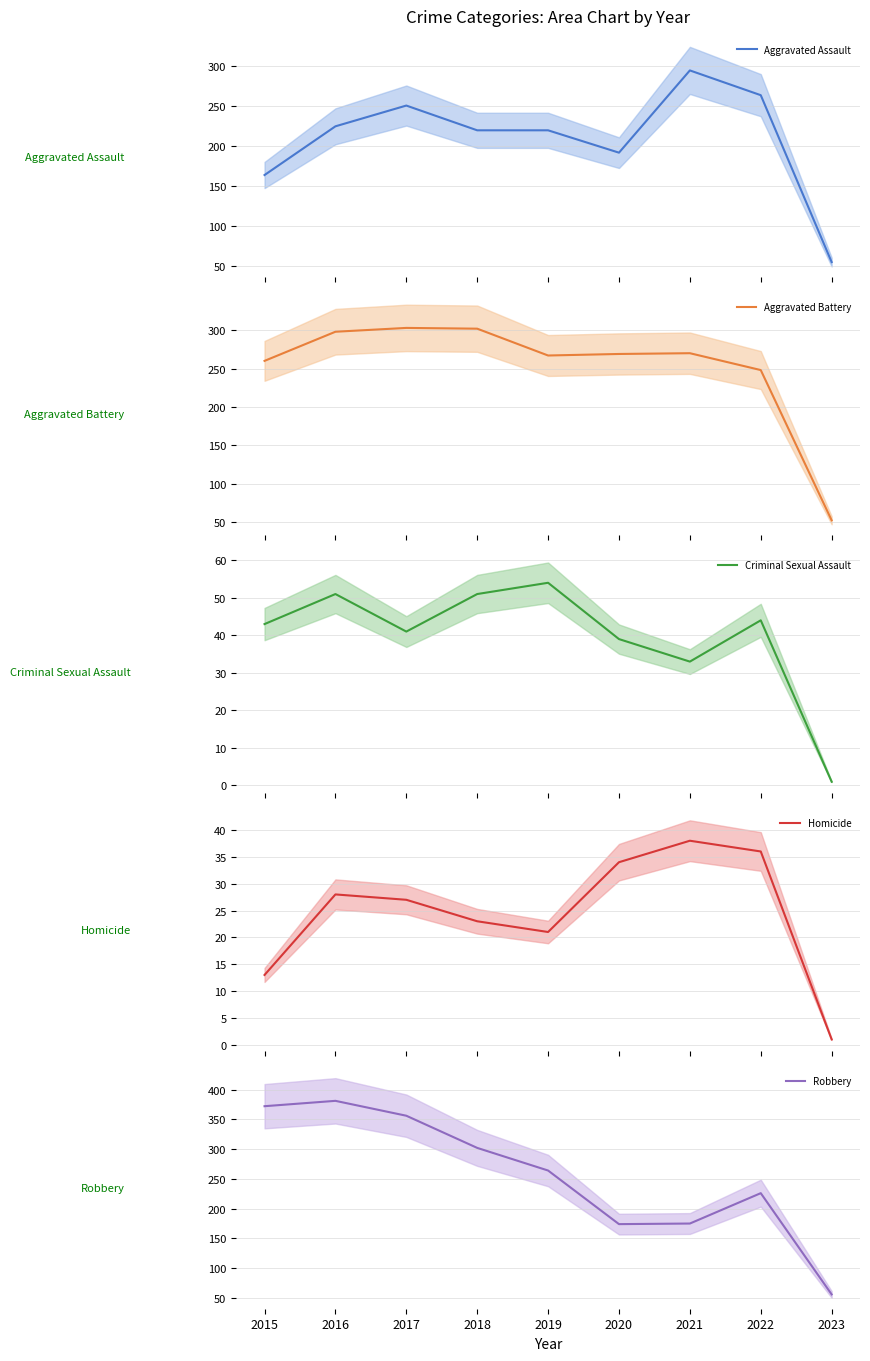

Is the value of Criminal Sexual Assault at 2018 greater than the value of Aggravated Battery at 2019?

No